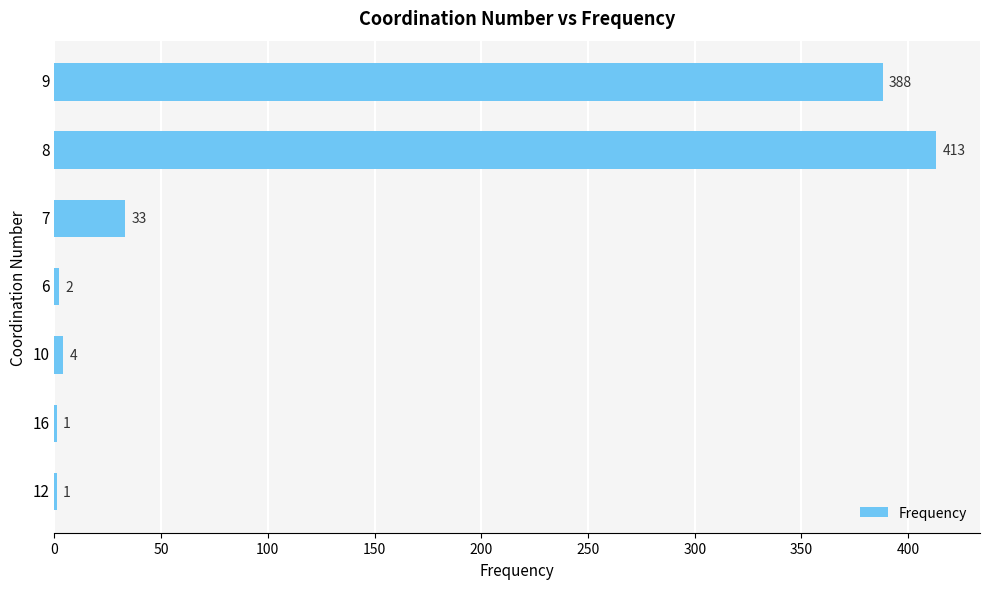

What is the sum of the values at 6 and 12?

3